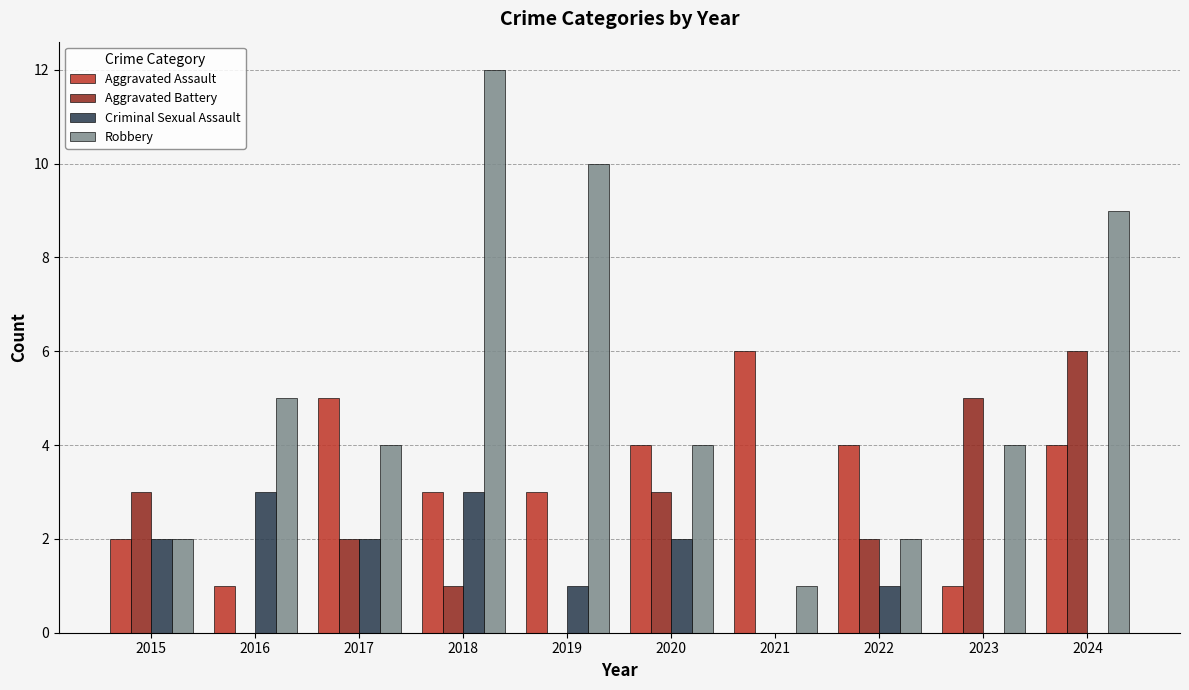

At which category does the chart reach its peak across all series?

2018